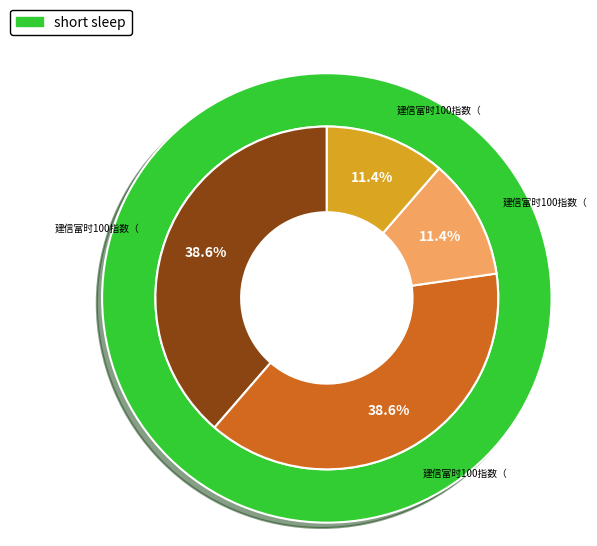

Which slice is the smallest?

建信富时100指数（QDII）人民币C